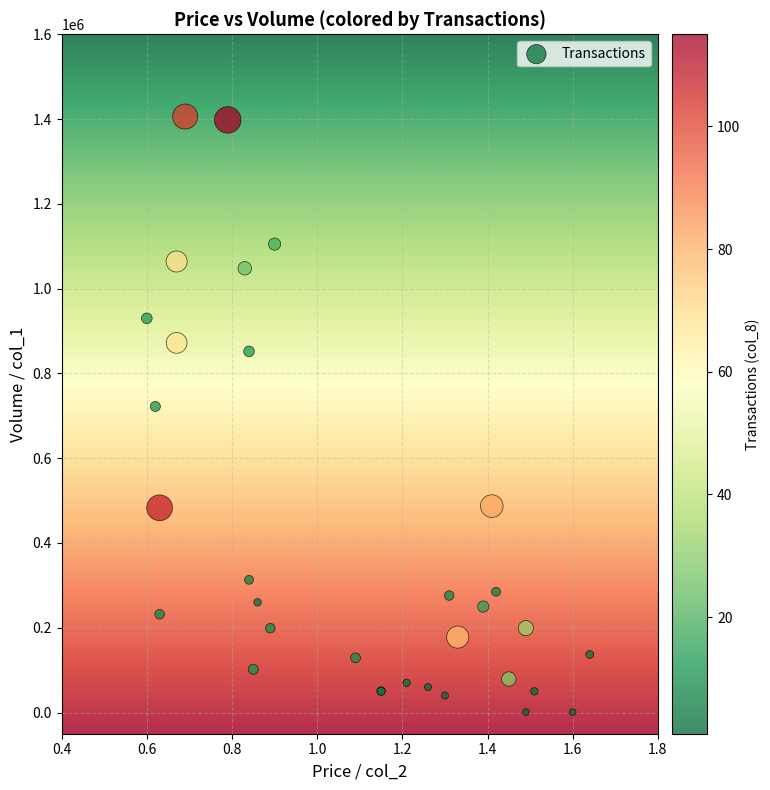

What Y value in the scatter plot is closest to 703500?

722000